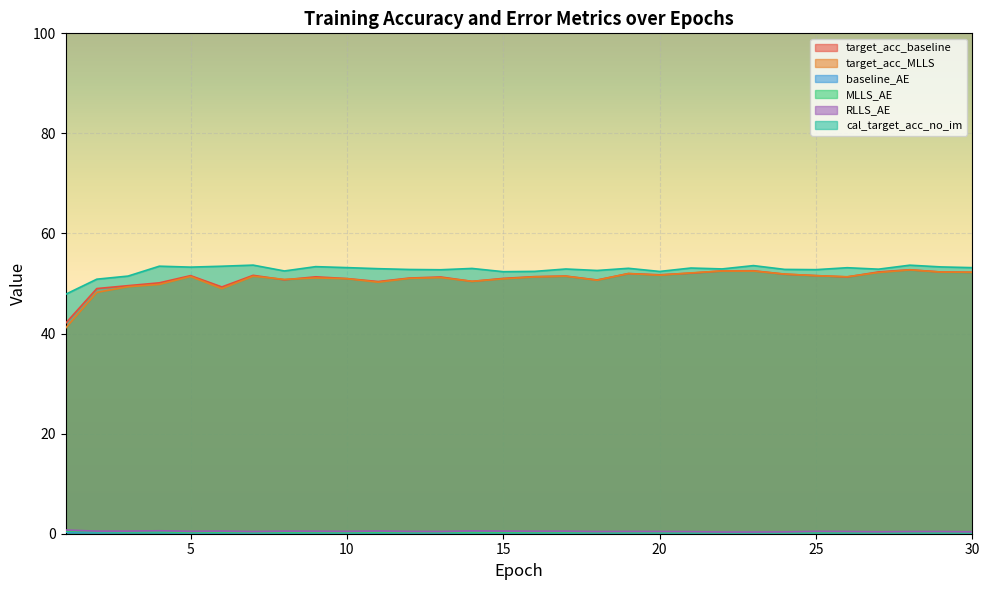

True or false: baseline_AE has a value of 0.2 at 20.

True